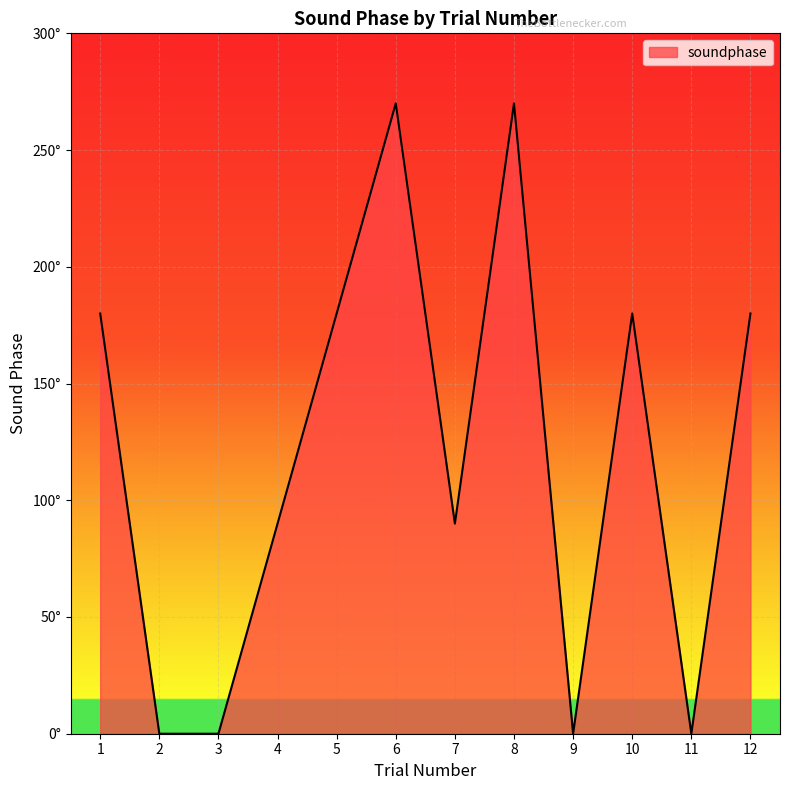

Approximately how many times larger is the value at 6 compared to 5?

1.5